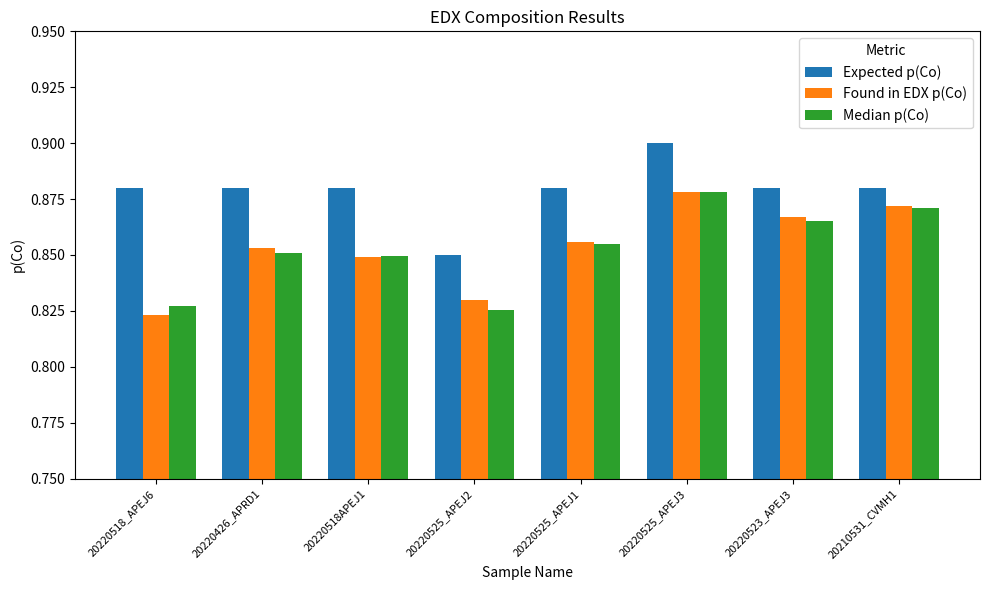

How many bars are there in total?

24